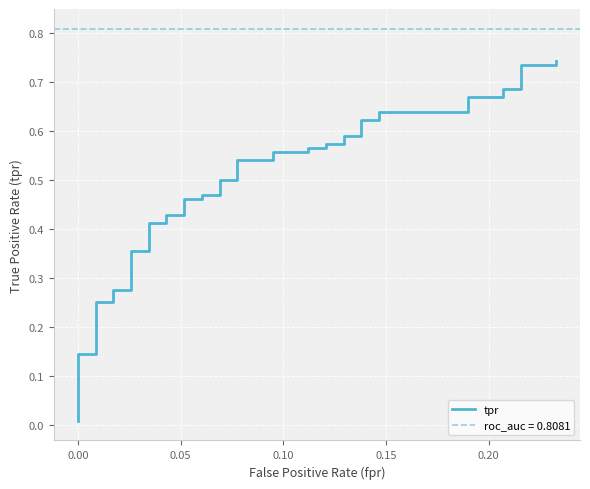

True or false: the data has more than 1 interior local peaks.

False